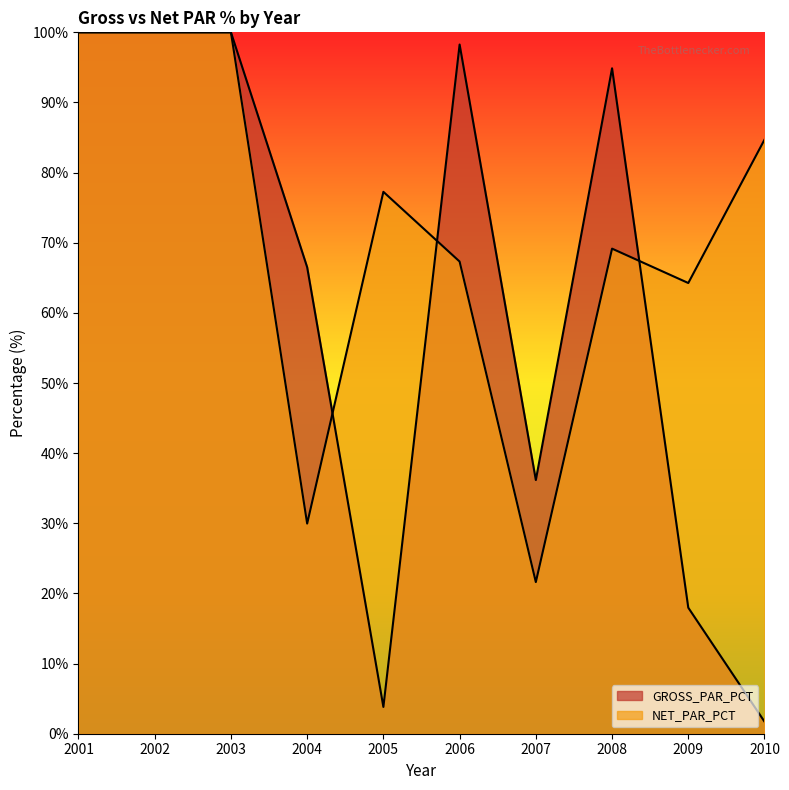

What is the difference between the GROSS_PAR_PCT values at 2002 and 2004?

33.5